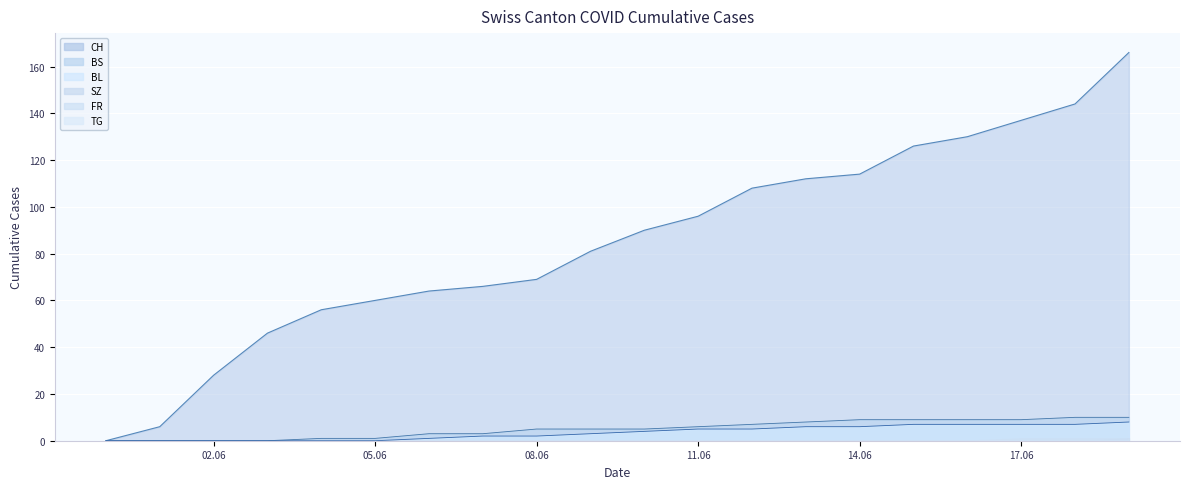

True or false: BL and CH intersect in this chart.

False